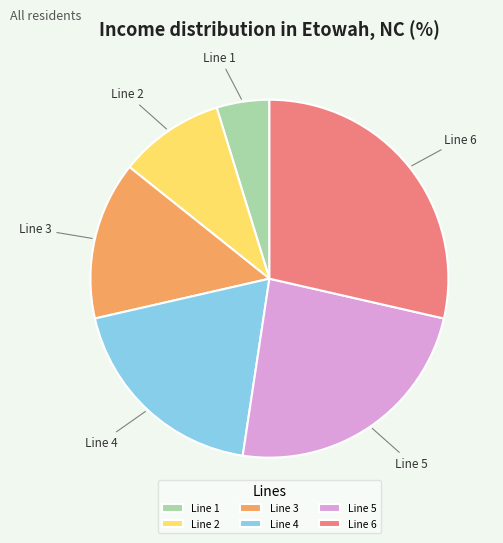

Rank the categories by value from lowest to highest.

Line 1, Line 2, Line 3, Line 4, Line 5, Line 6